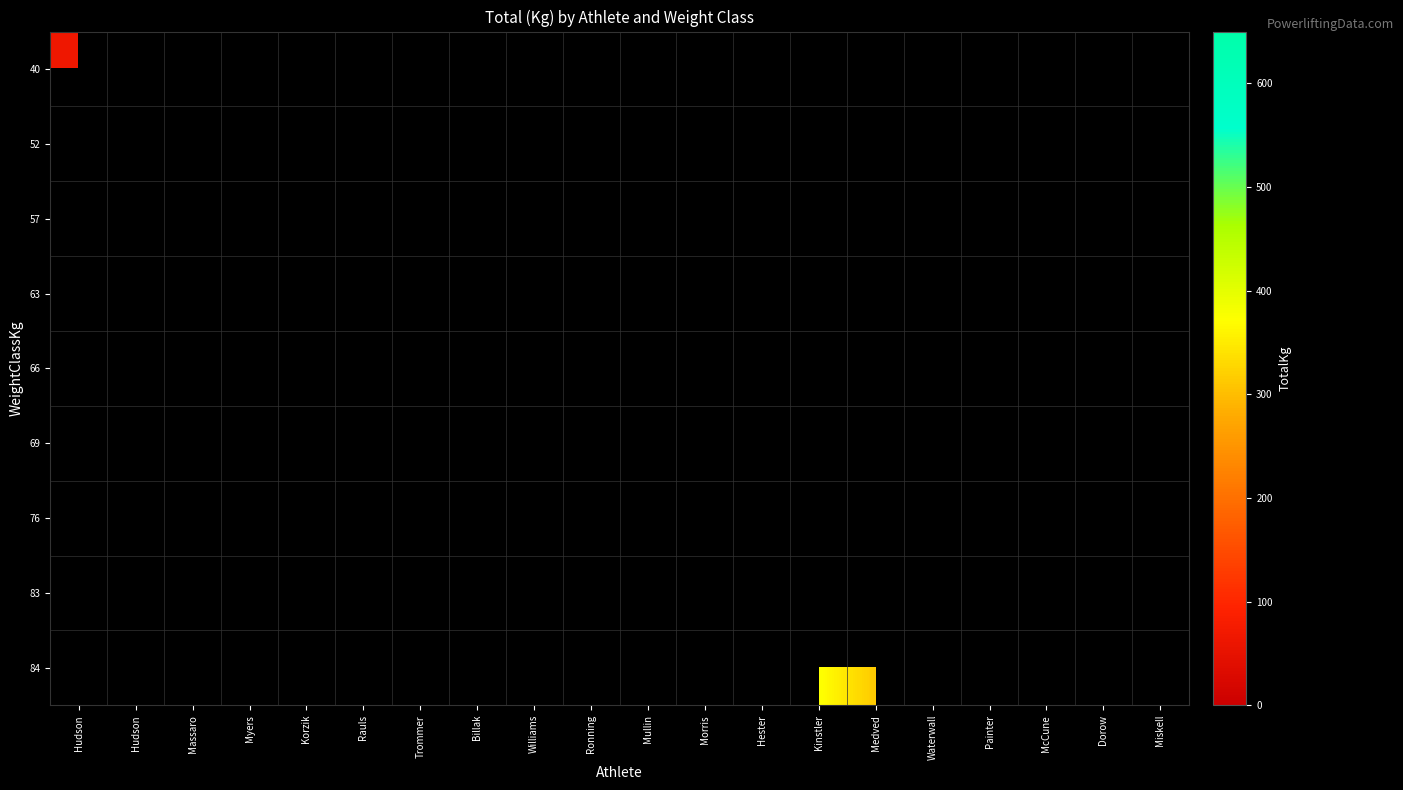

Which has a higher value, Morris or Painter?

Painter